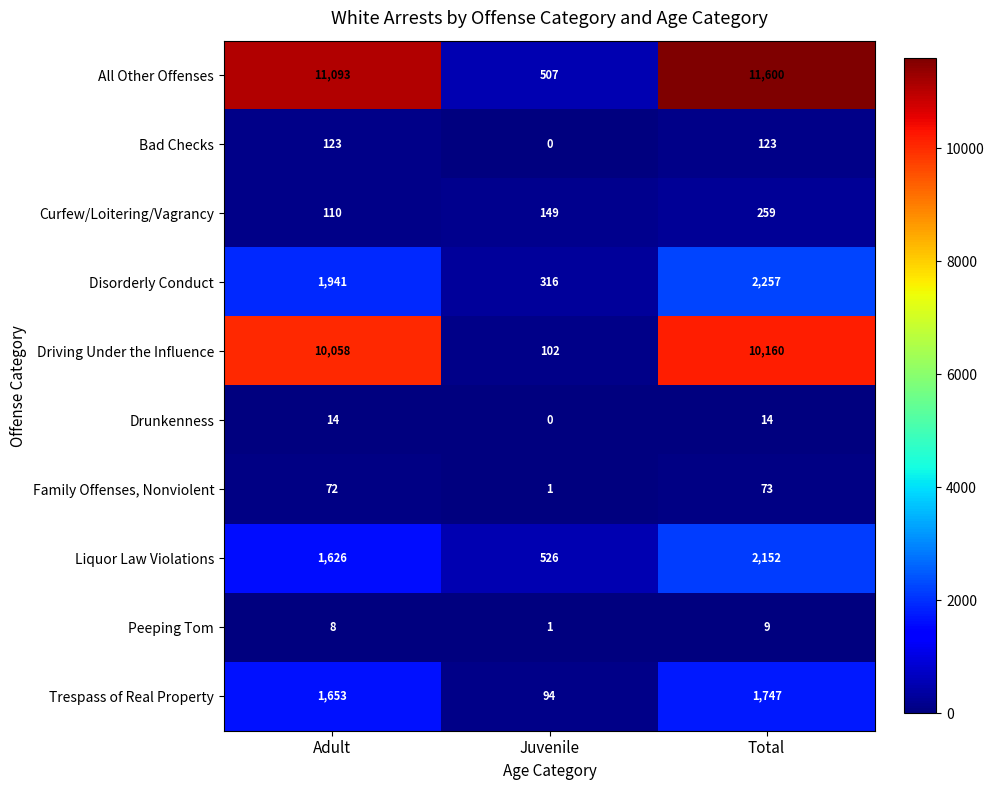

At how many categories does at least one series exceed 9023?

2